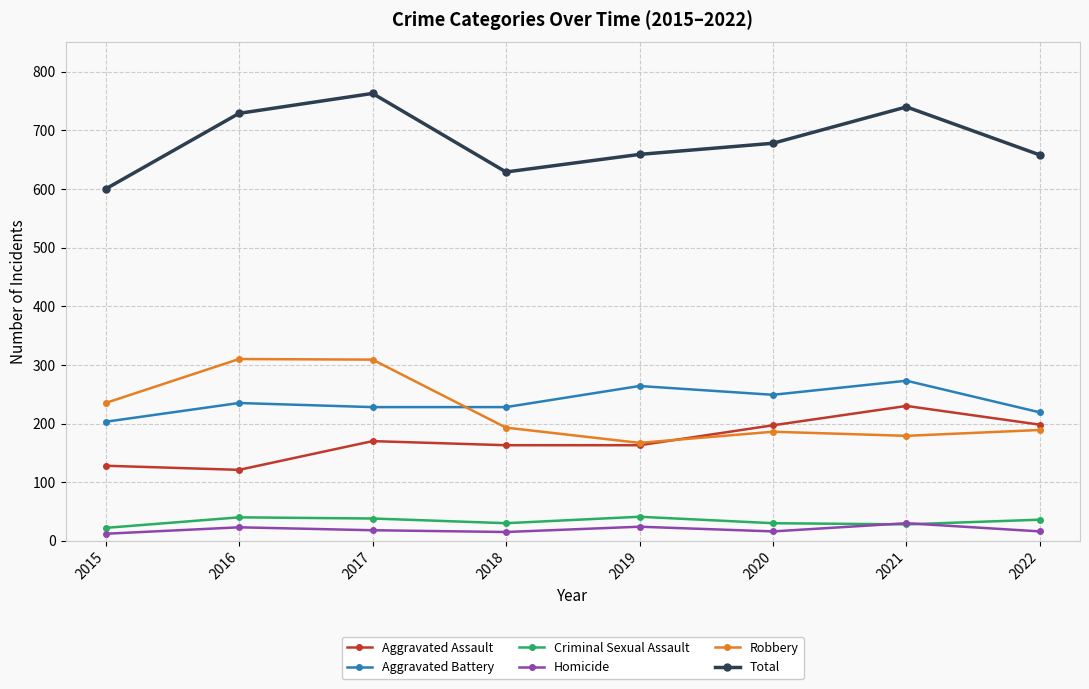

Where is the first local maximum for Aggravated Battery?

2016